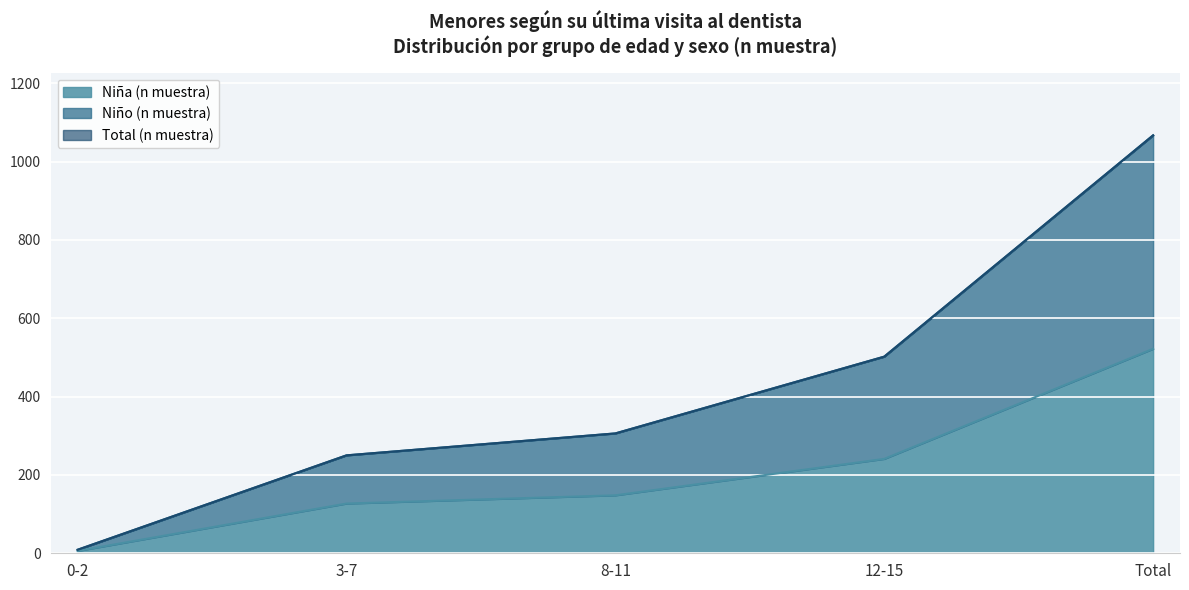

At which label does Niña (n muestra) reach its peak?

Total